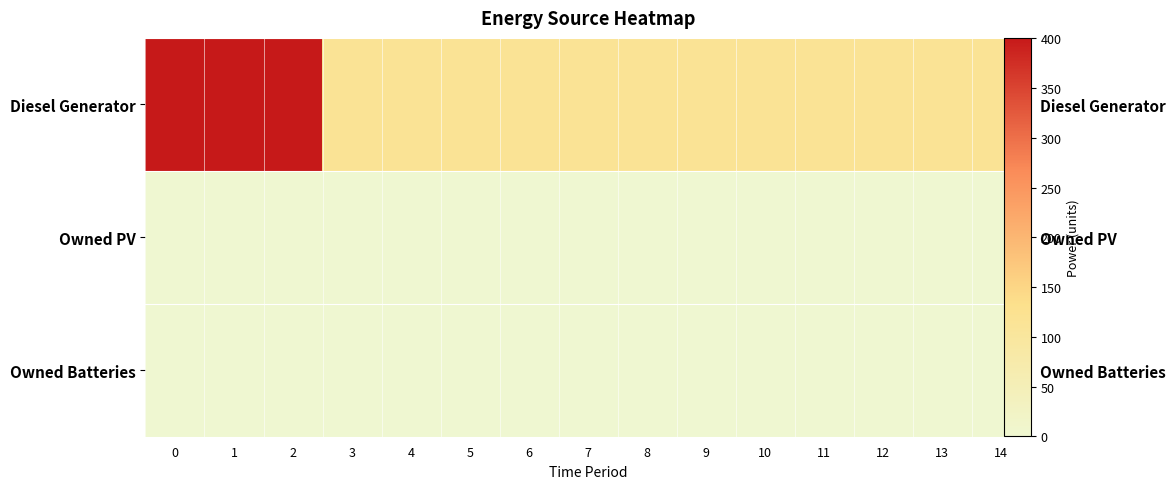

Is the value of Owned PV at 3 greater than the value of Owned Batteries at 10?

No